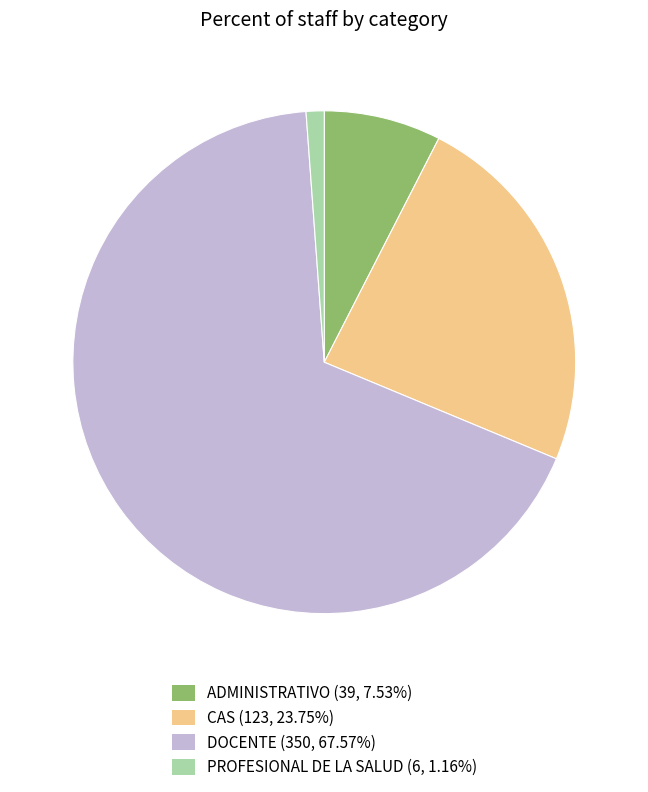

What is the largest slice in the pie chart?

DOCENTE